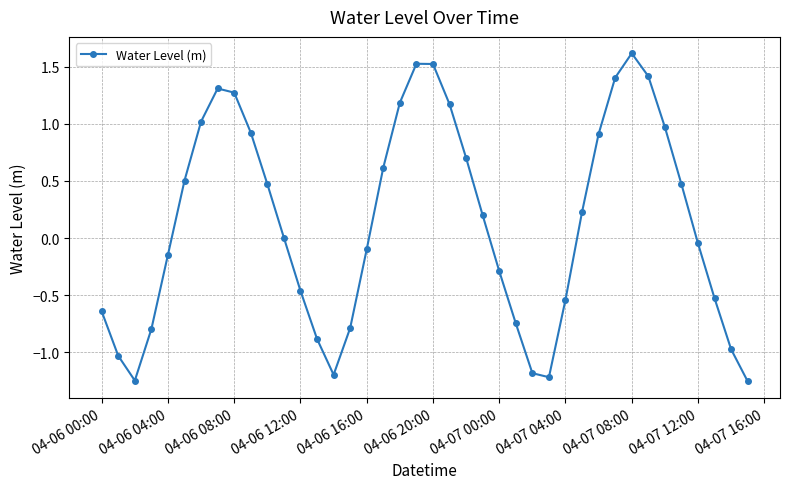

Count the number of categories in the chart.

40